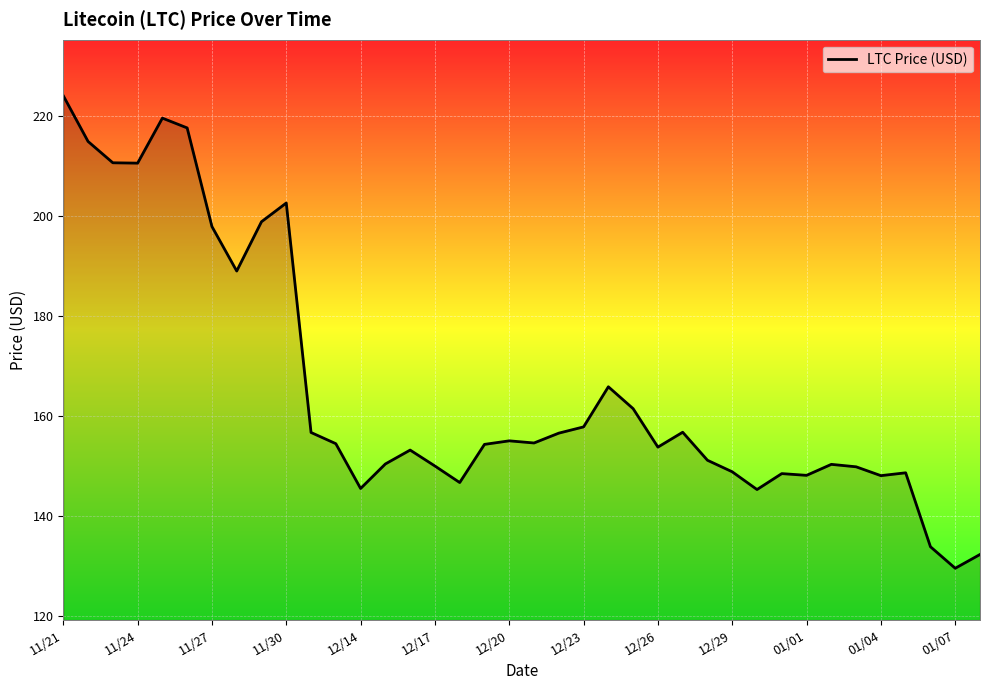

What is the difference between the maximum and minimum values?

94.6